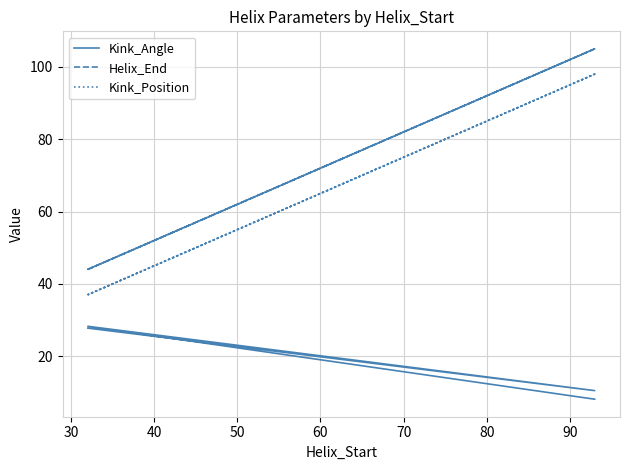

Rank the series by their maximum value, from highest to lowest.

Helix_End, Kink_Position, Kink_Angle